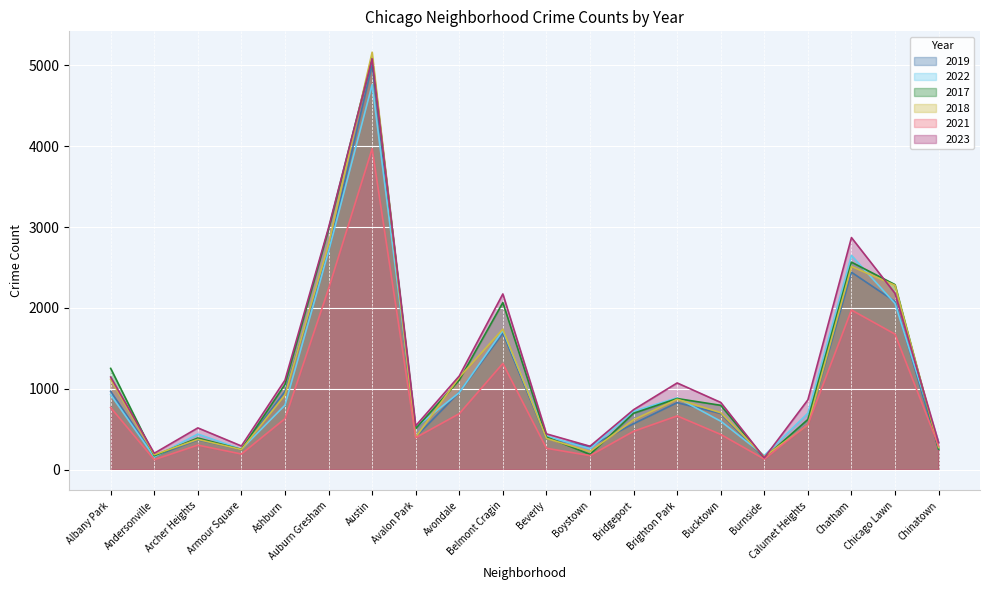

What is the difference between the 2018 values at Avalon Park and Albany Park?

716